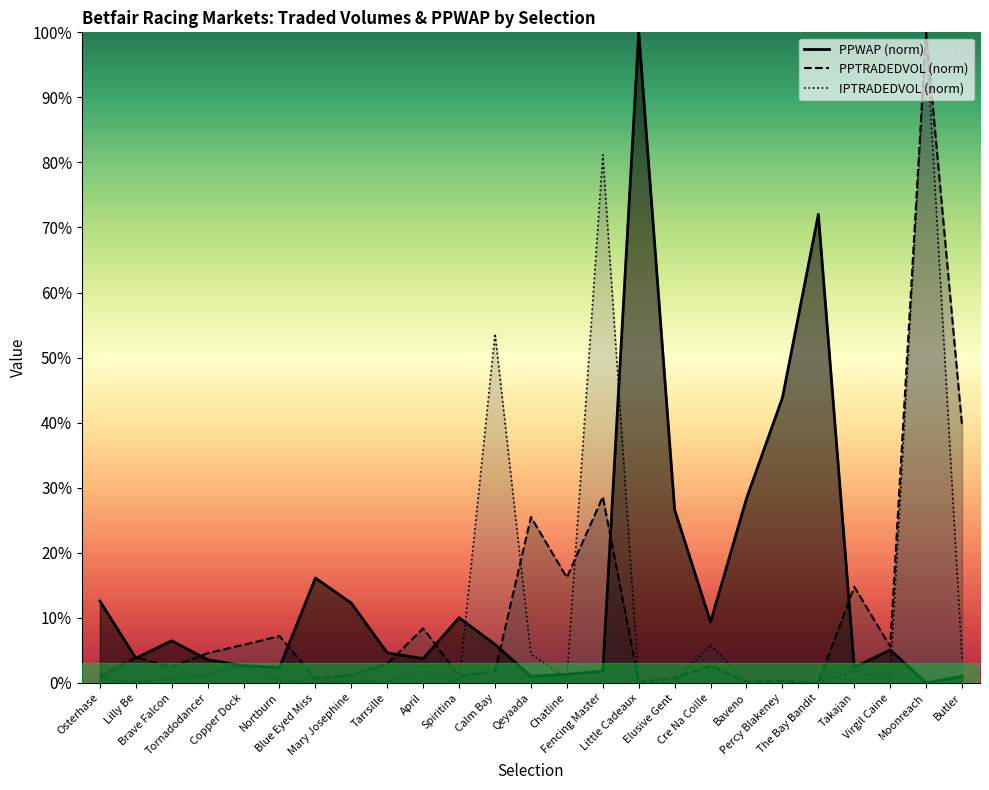

Is it true that PPWAP equals 0.3 at Elusive Gent?

True